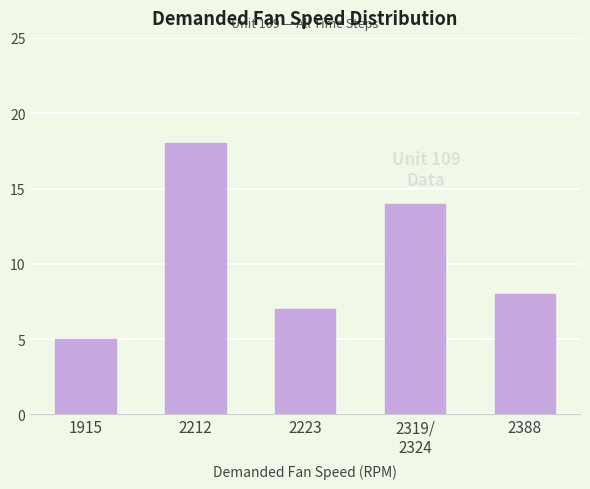

What is the approximate value at 2319/
2324, to the nearest 5?

15